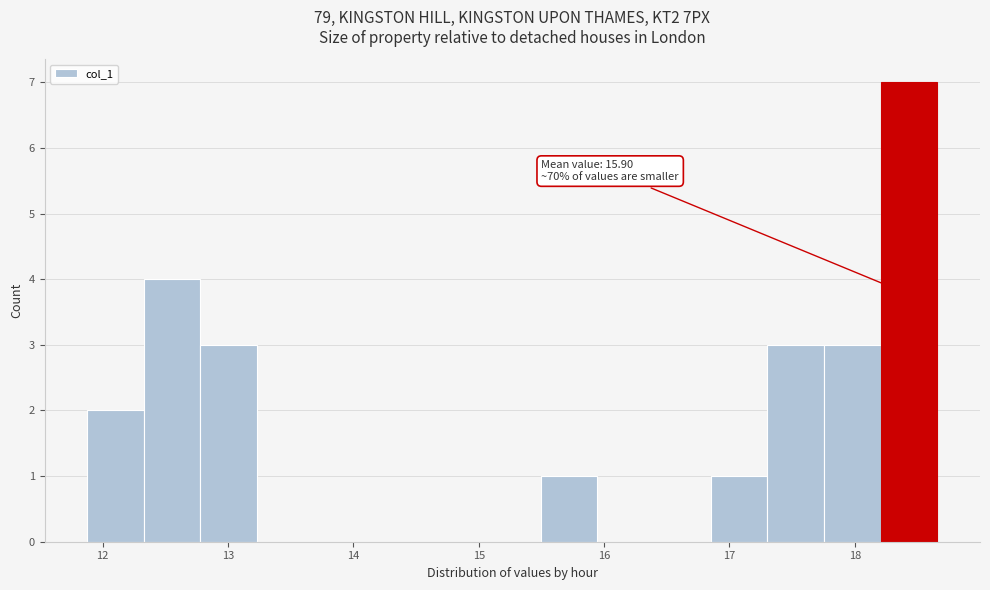

Which range on the x-axis has the tallest bar?

18.2 to 18.7